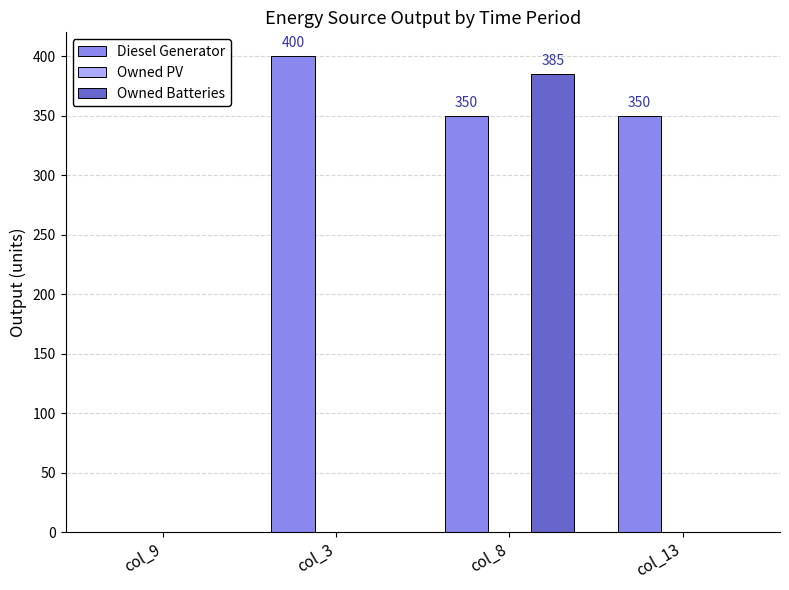

What is the sum of all Diesel Generator values?

1100